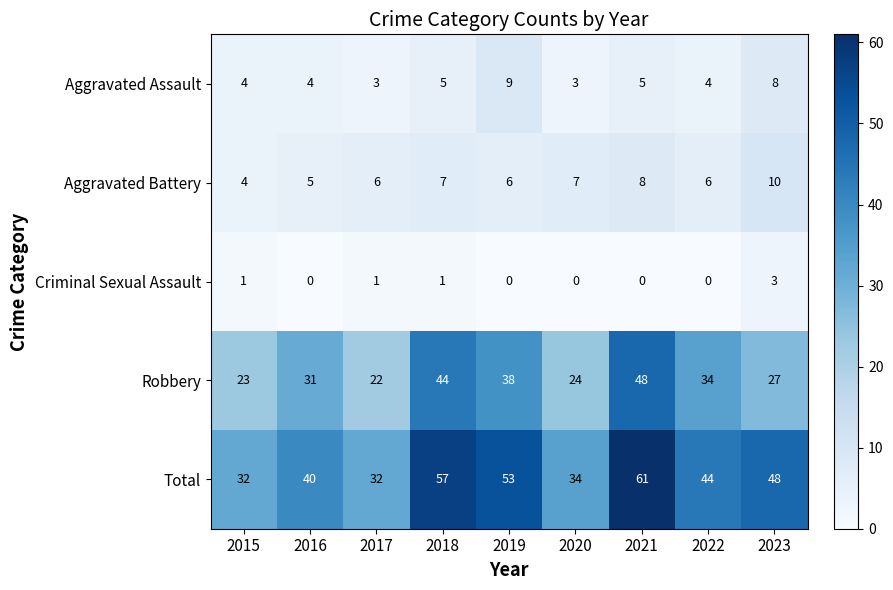

What value does the Aggravated Battery series have at 2017?

6